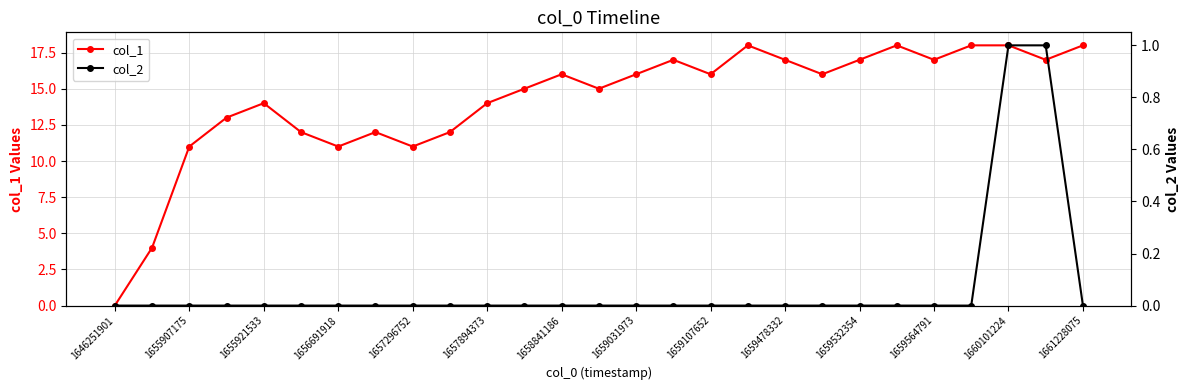

How many values in col_2 are above zero?

2